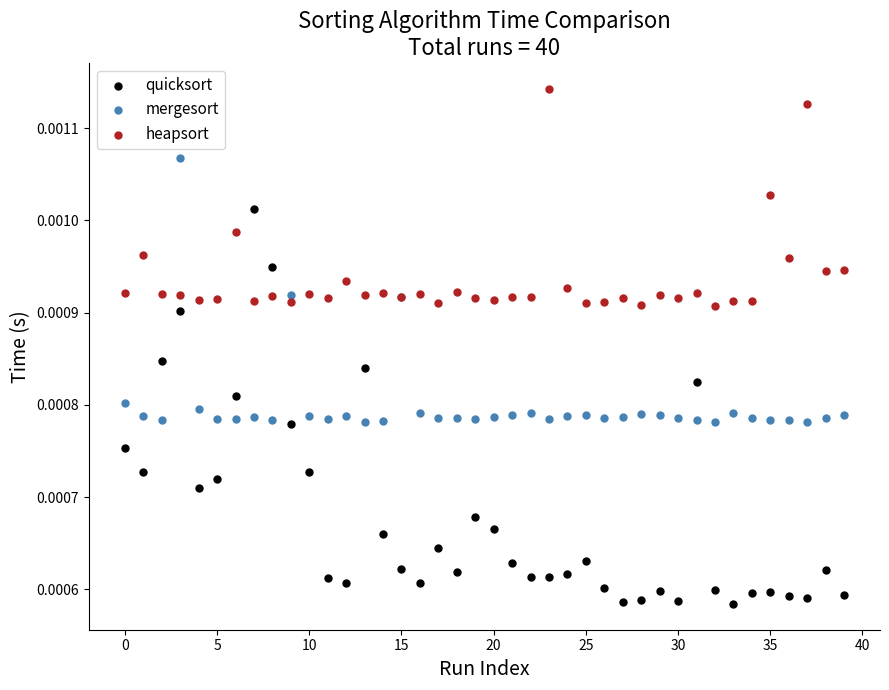

Which series has the largest Y range (max minus min)?

quicksort